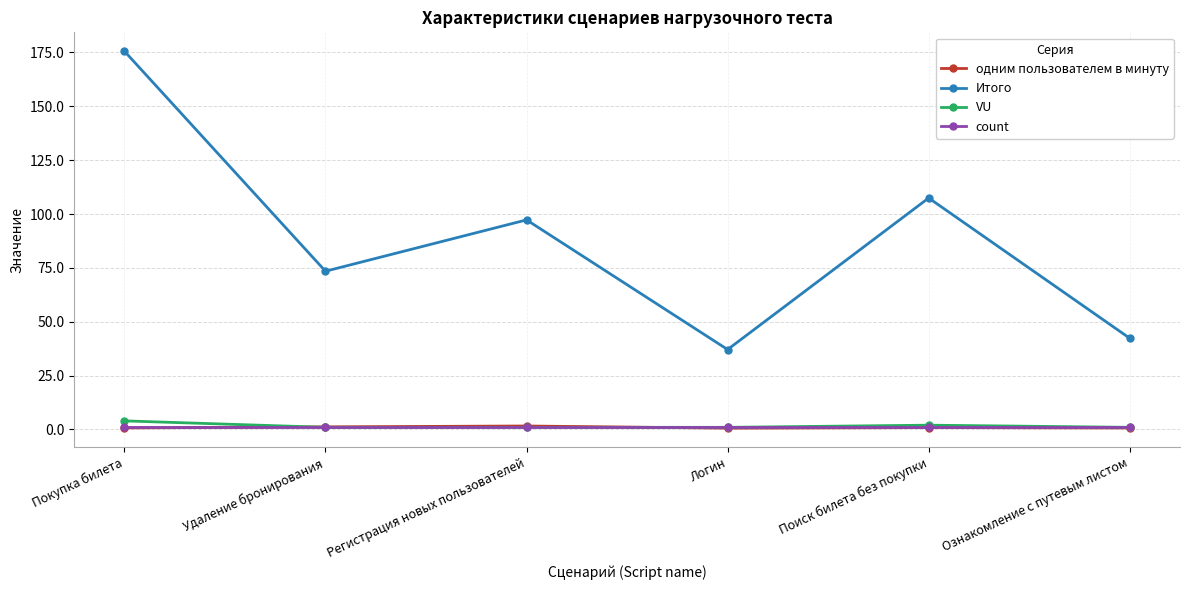

What are all the series names shown in the legend?

одним пользователем в минуту, Итого, VU, count